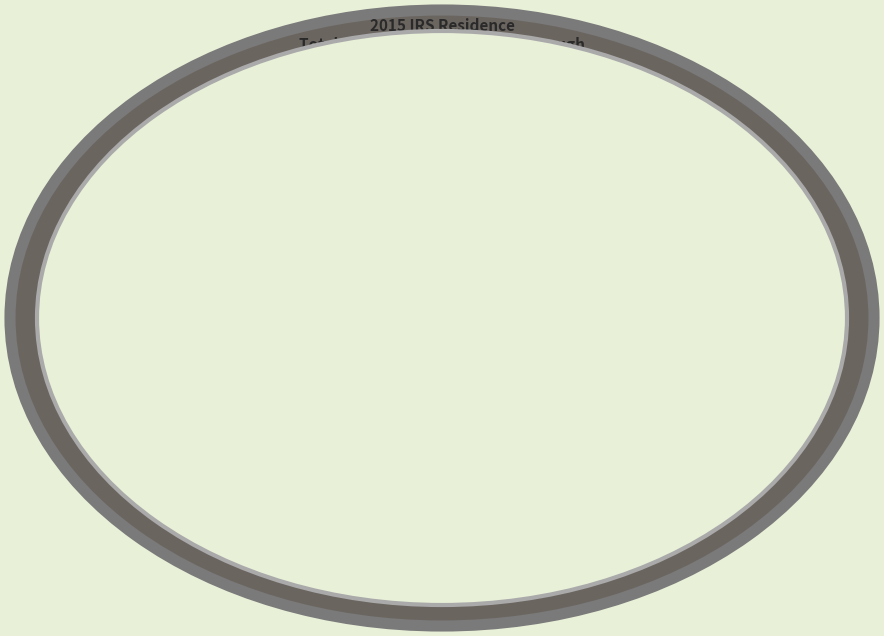

Is there a majority slice in this chart?

Yes